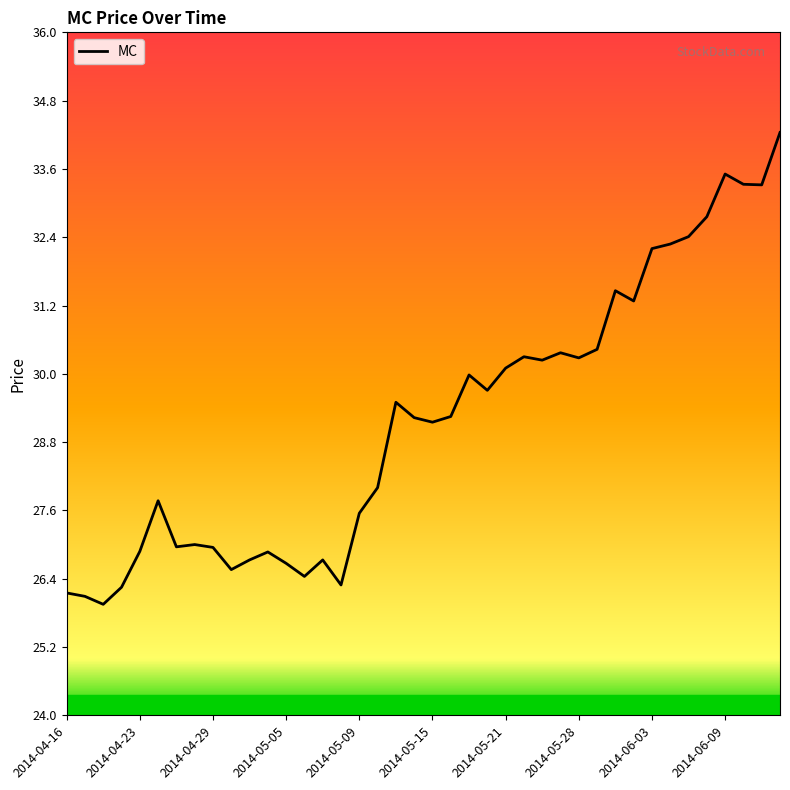

True or false: the data has more than 0 interior local peaks.

True